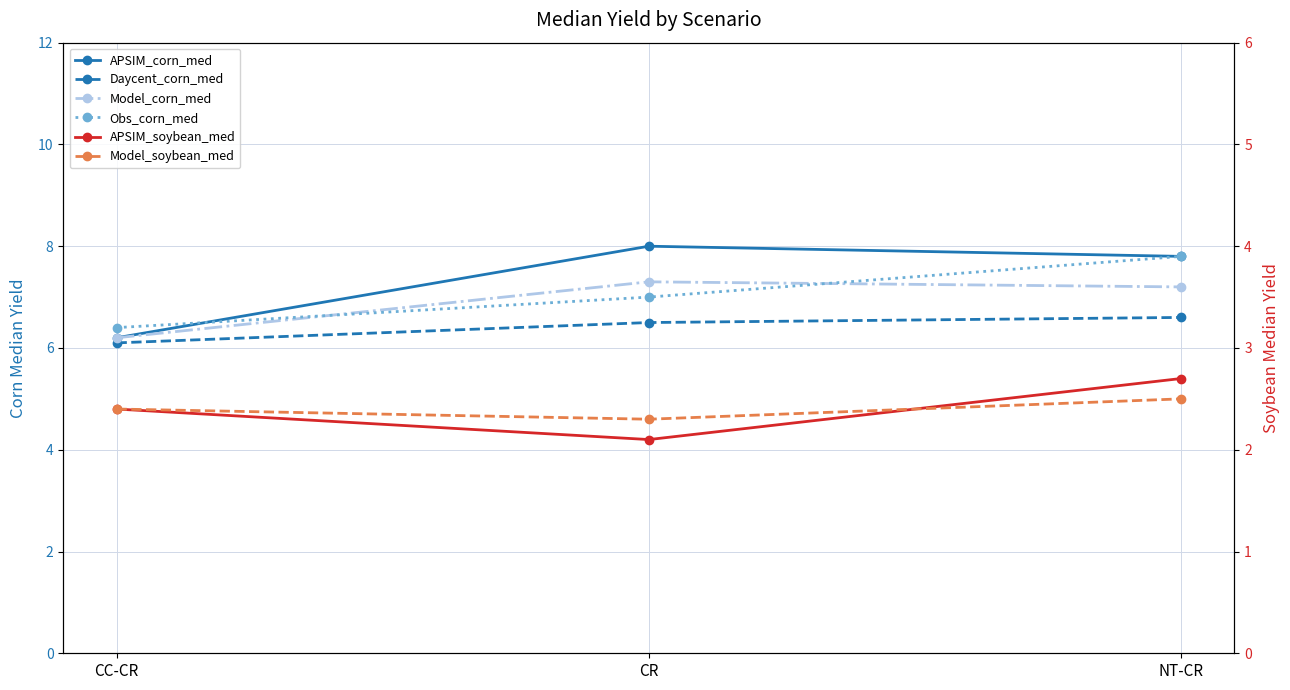

Is it true that Model_soybean_med equals 1.2 at NT-CR?

False